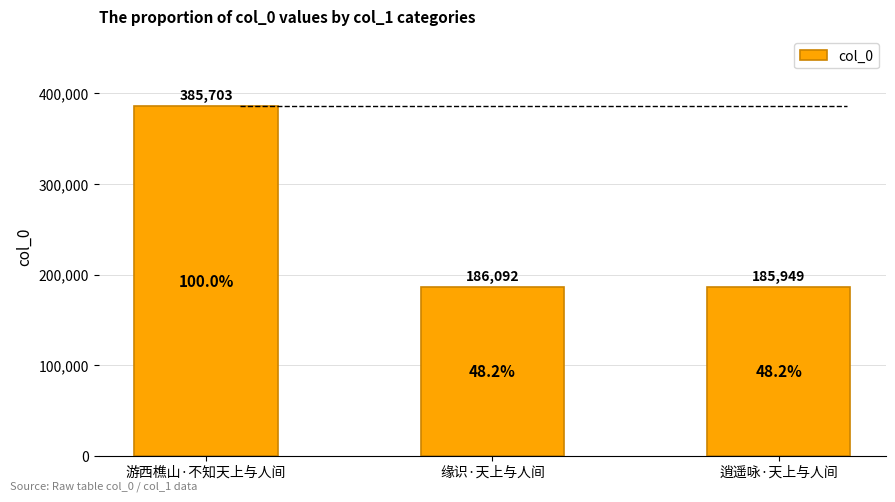

Count the number of data series in this chart.

1